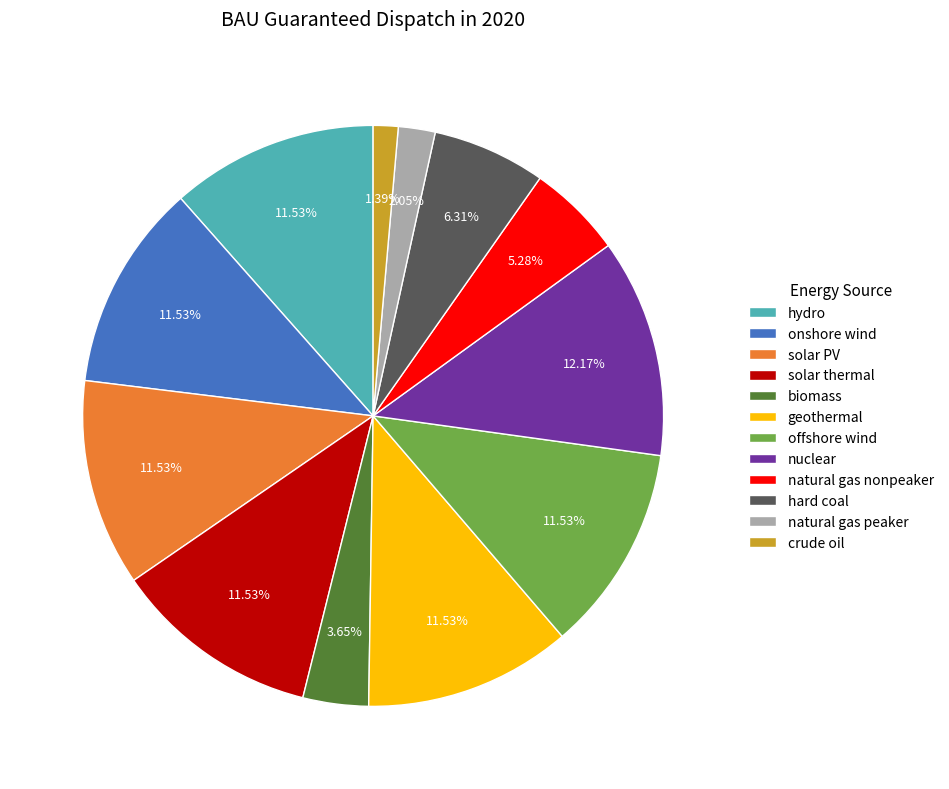

To the nearest percent, what percentage of the pie is hydro?

12%